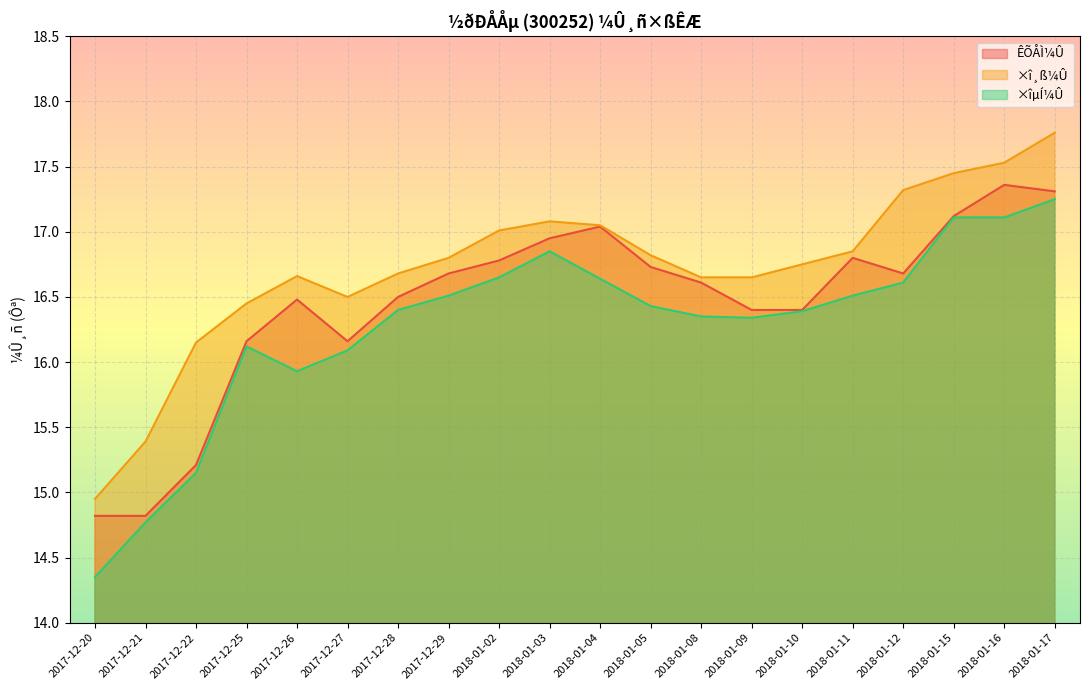

How many lines are shown in the chart?

3